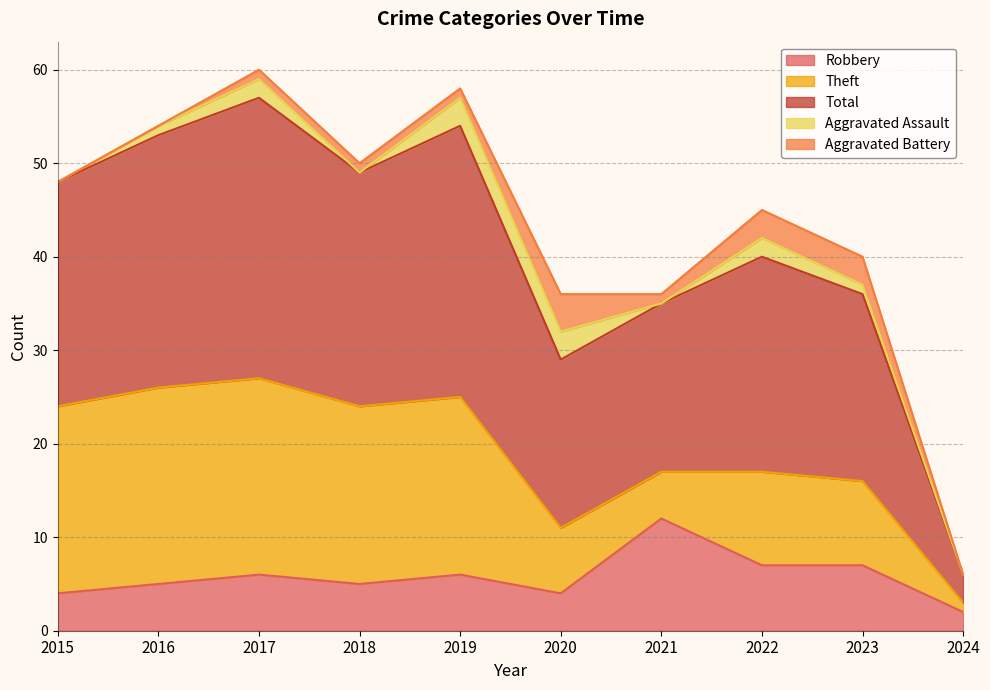

The value of Theft at 2019 is 19. True or false?

True